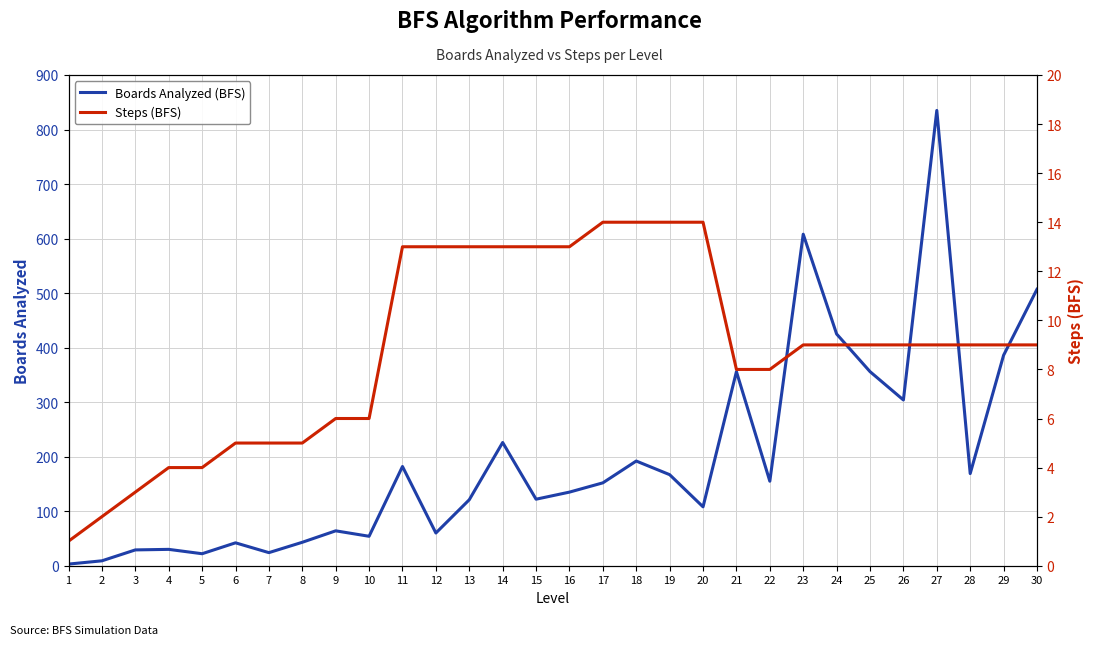

Is this an area chart (filled region under the line)?

No